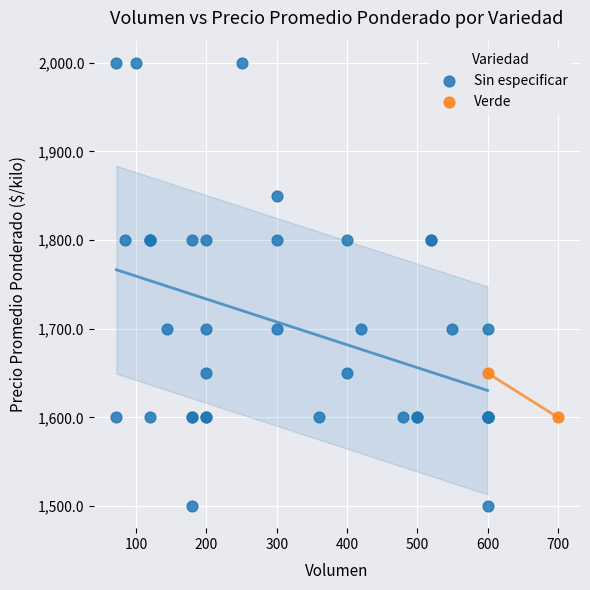

What are all the series names shown in the legend?

Sin especificar, Verde